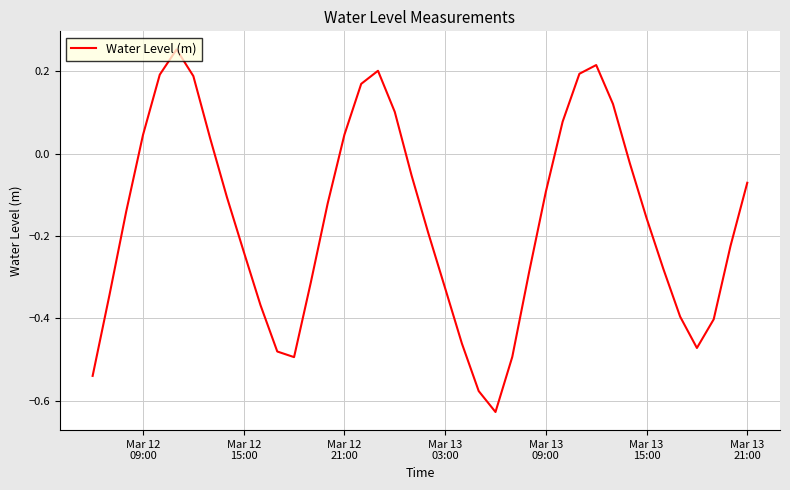

What is the difference between the maximum and minimum values?

0.9